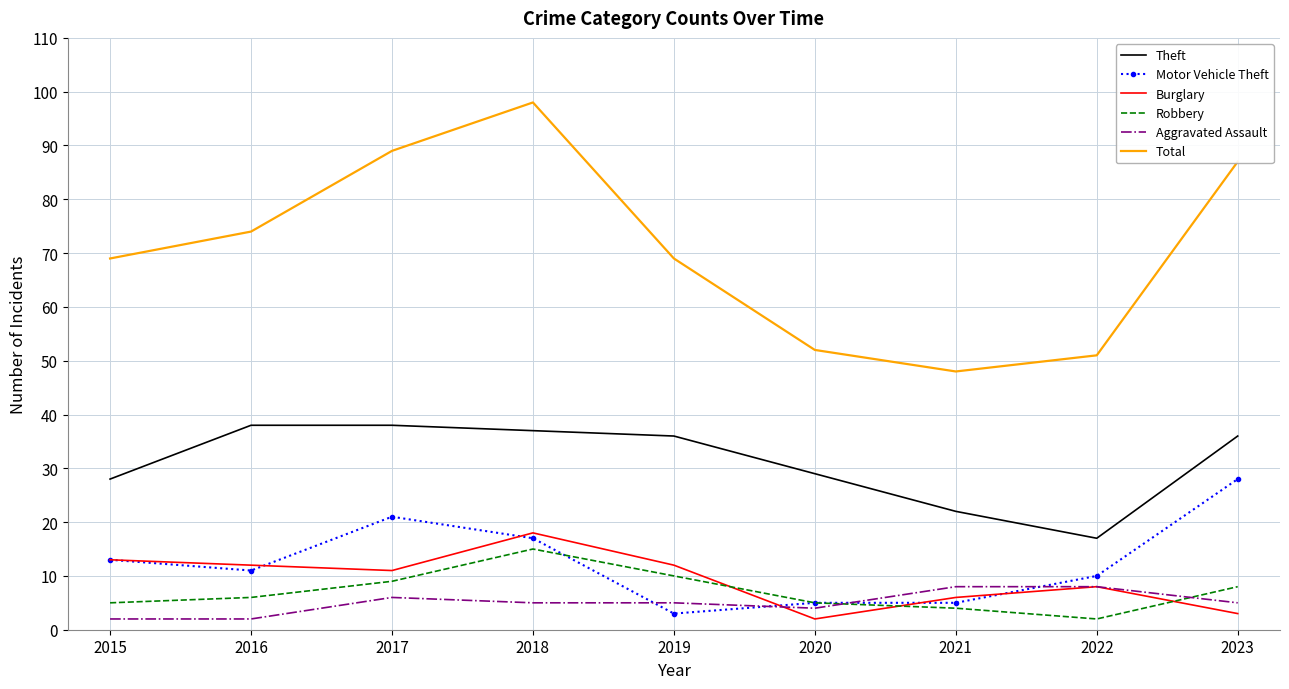

What is the greatest value displayed?

98